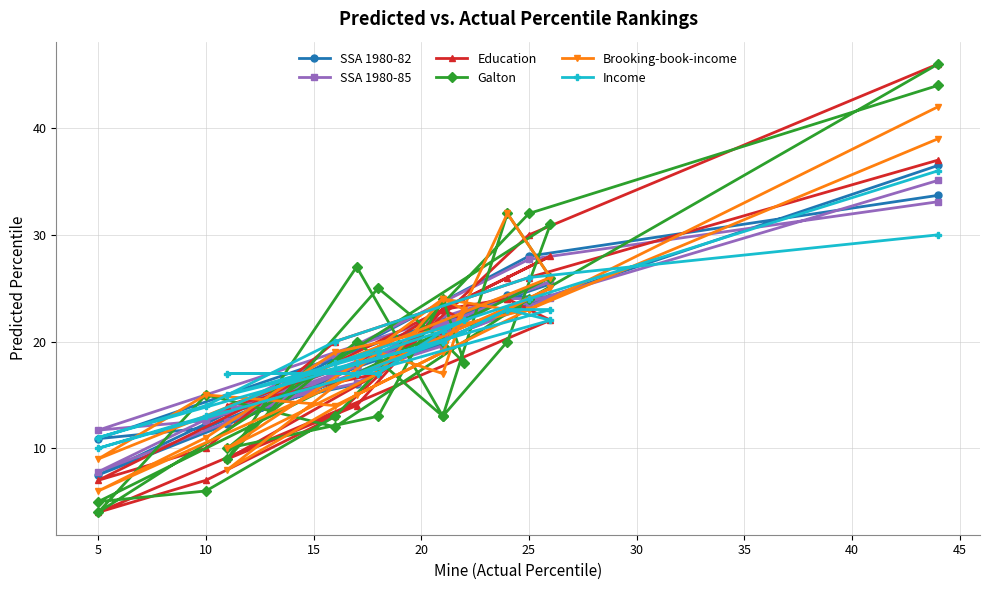

What is the label of the 20th point from the right?

25